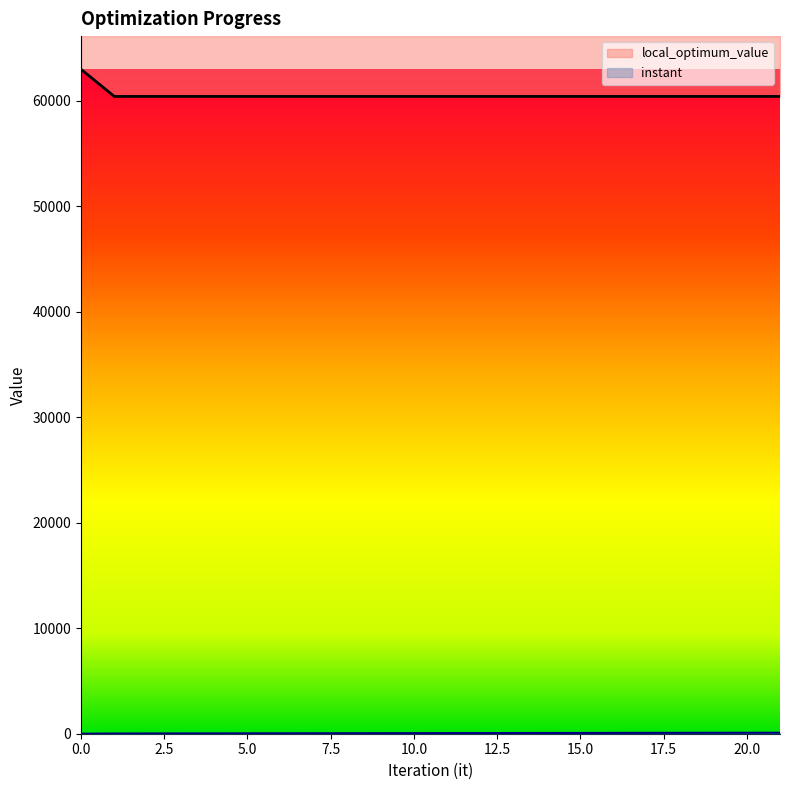

What is the value of the local_optimum_value point at the 22nd from the left?

60423.0